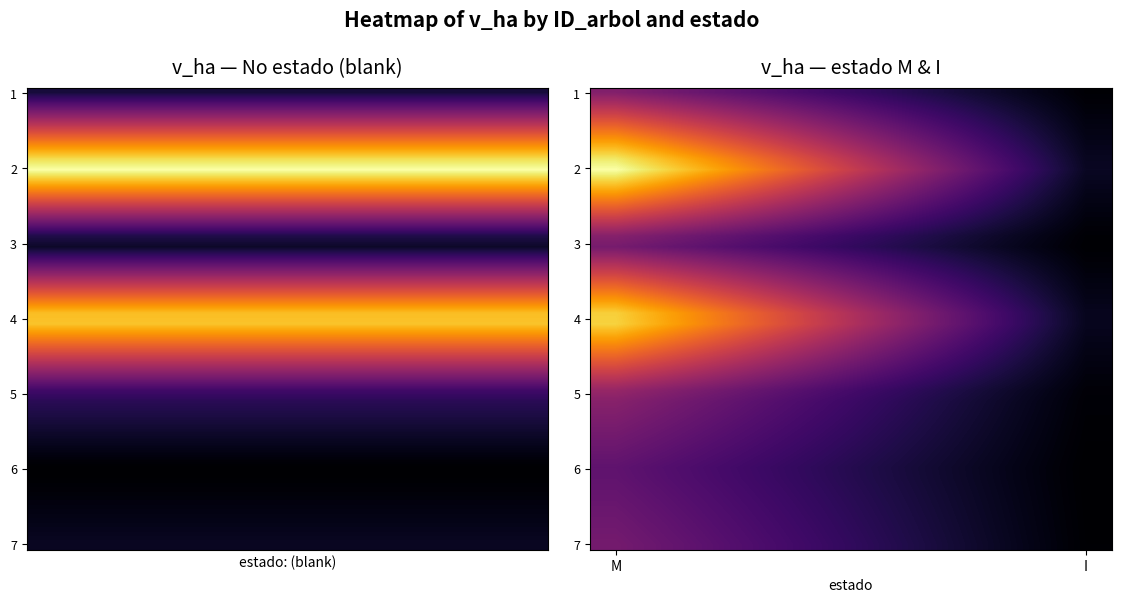

Is it true that 25_1160_6_IFN2 equals 0.3 at I?

False